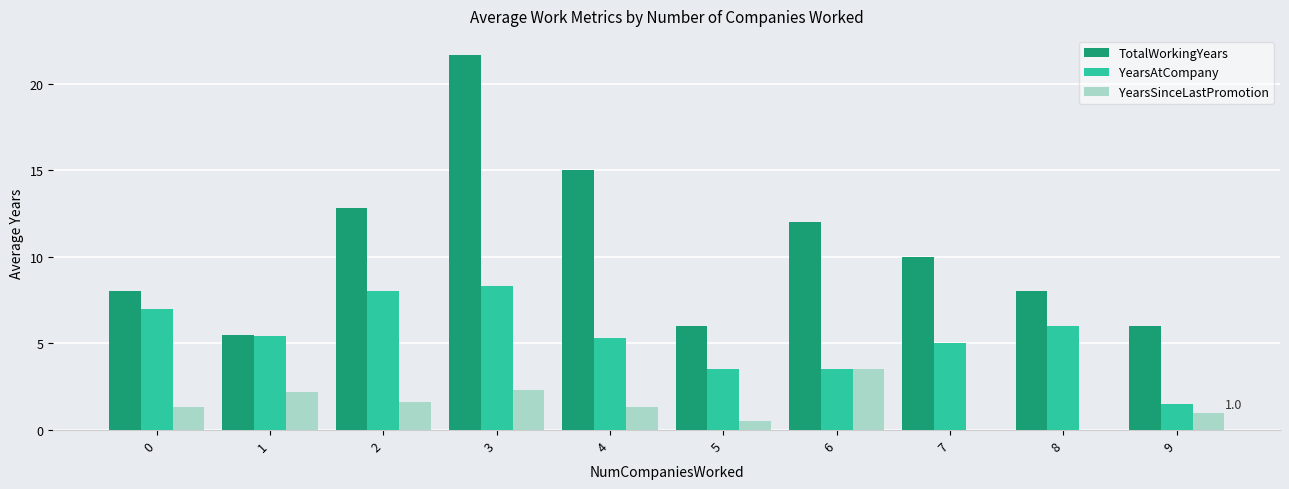

Between 0 and 2, which series saw the biggest shift?

TotalWorkingYears